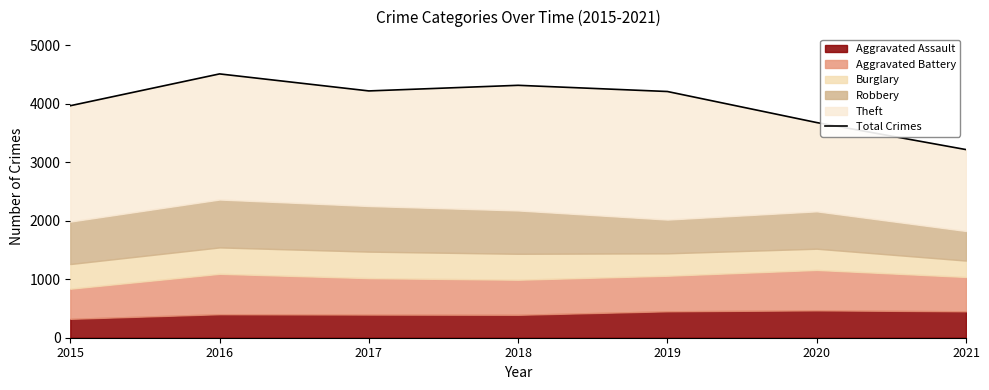

Reading right to left, transcribe all the data shown in this chart.

3217	3679	4210	4316	4220	4511	3967